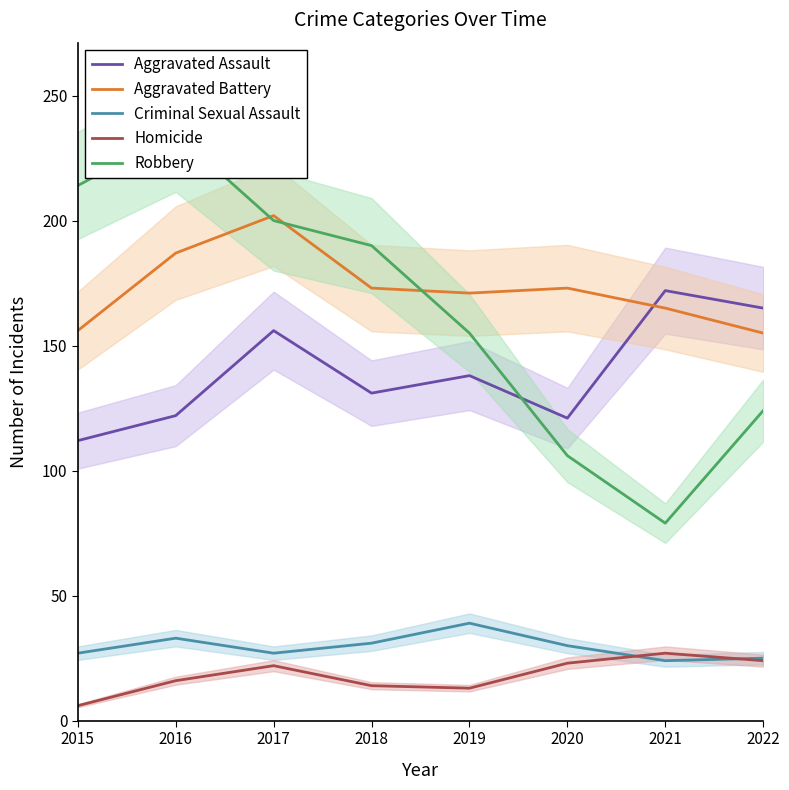

At which category is the sum across all series the highest?

2017